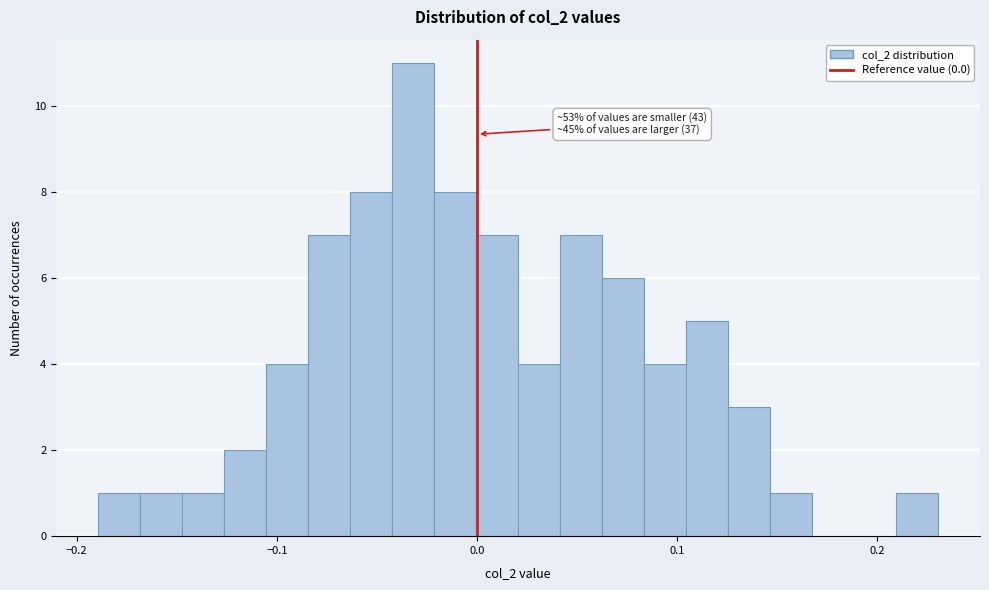

Around what value on the x-axis is the tallest bar? Give the approximate position of its centre, as read against the axis.

-0.03